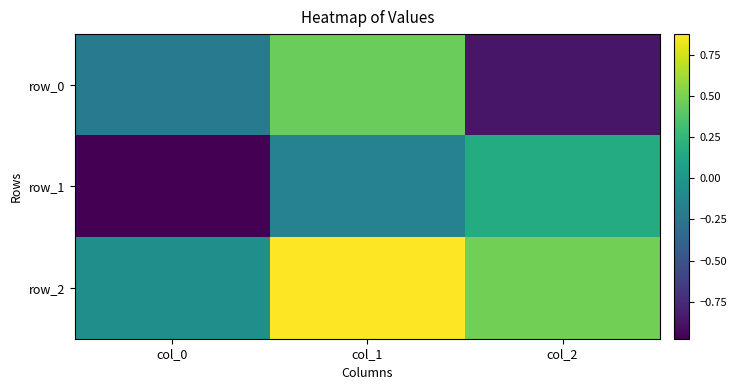

At col_1, list the series in order from smallest to largest.

row_1, row_0, row_2